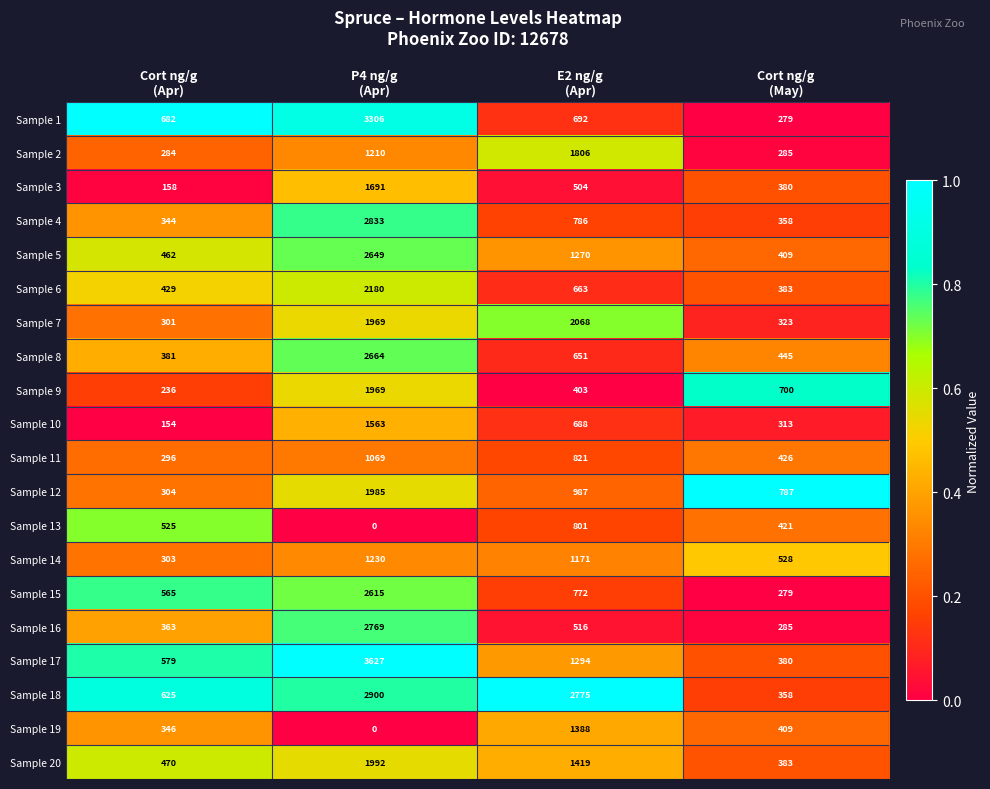

What is the minimum value for Sample 17?

380